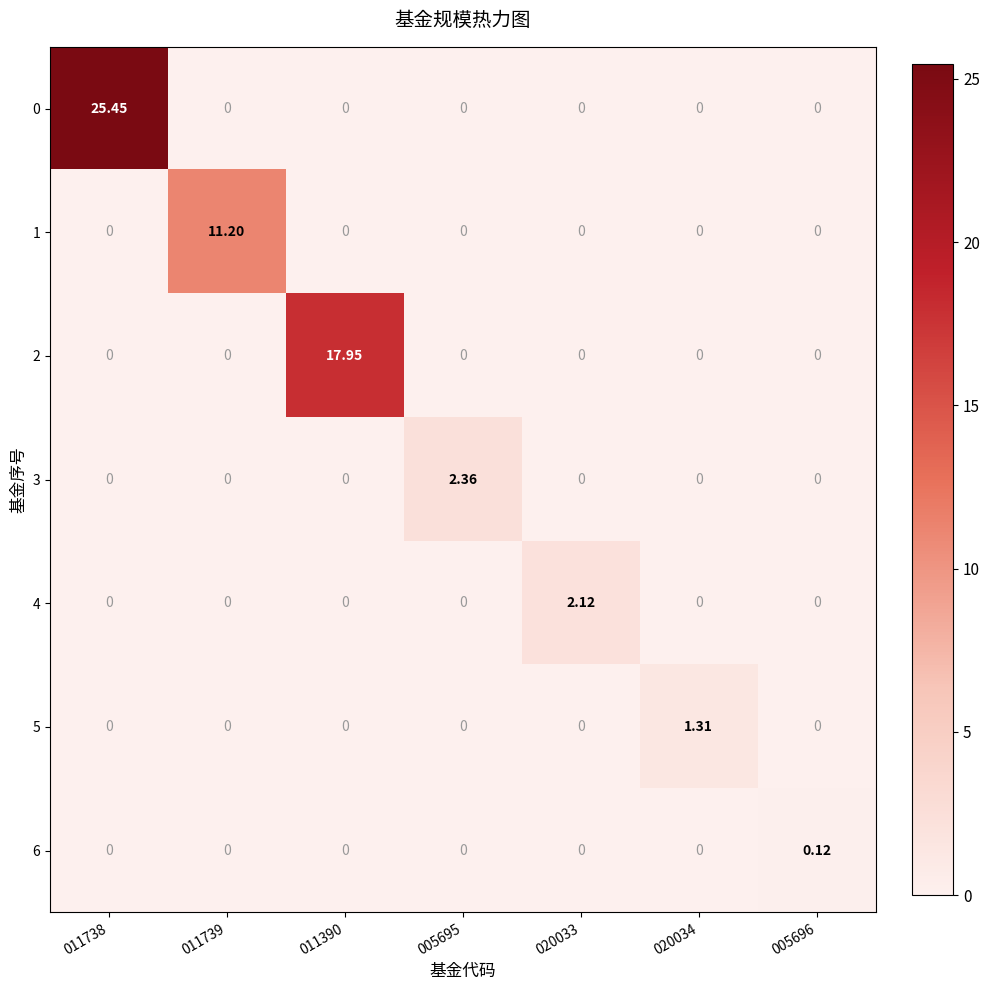

What is the difference between the highest and lowest values at 011738?

25.4